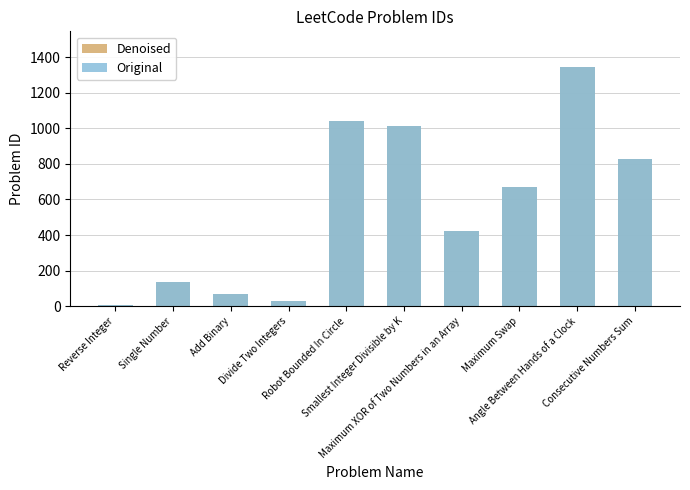

What is the average value of the Original series?

556